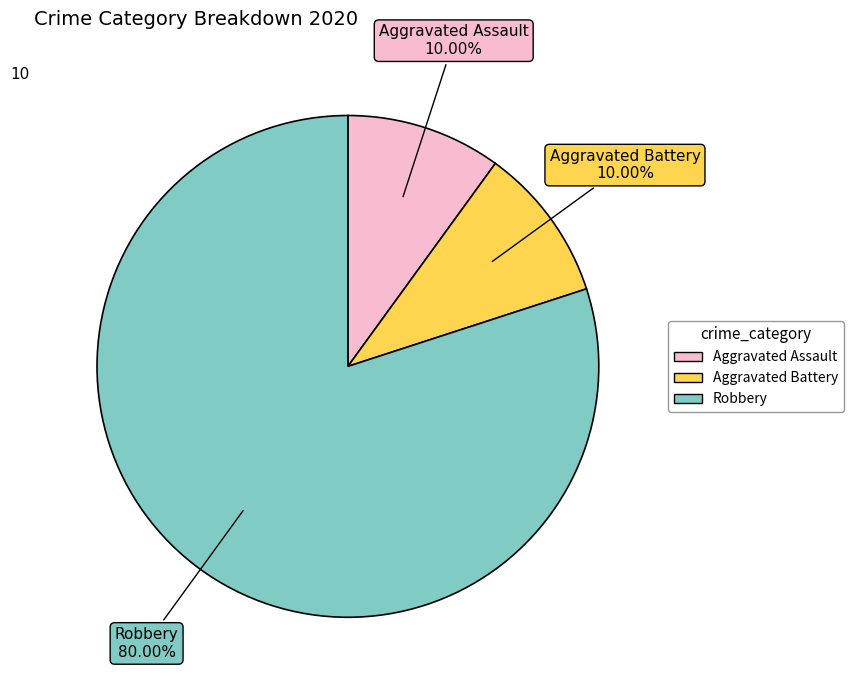

How many slices are in this pie chart?

3